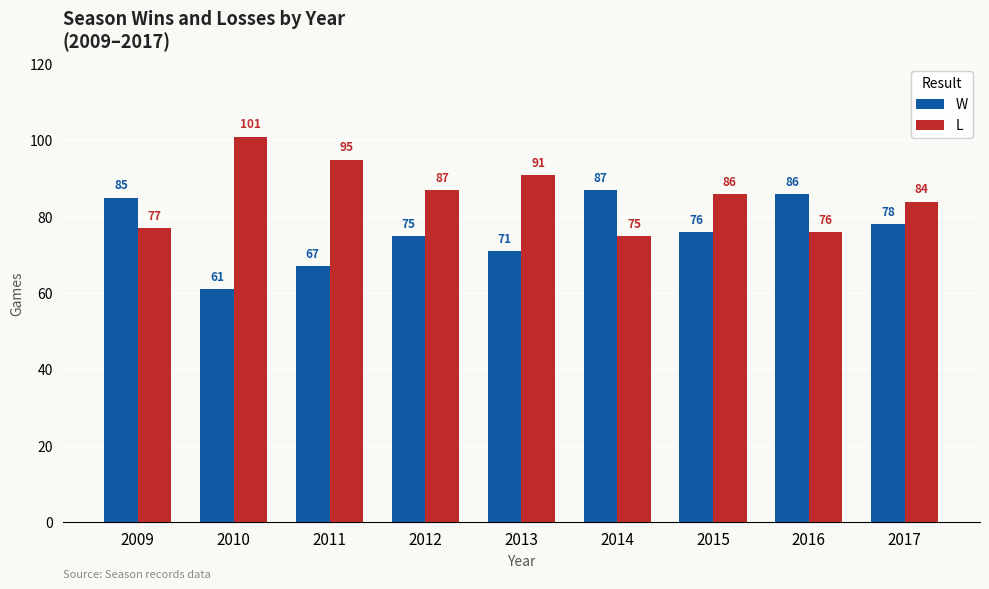

Reading left to right, transcribe all the data shown in this chart.

W: 85	61	67	75	71	87	76	86	78
L: 77	101	95	87	91	75	86	76	84